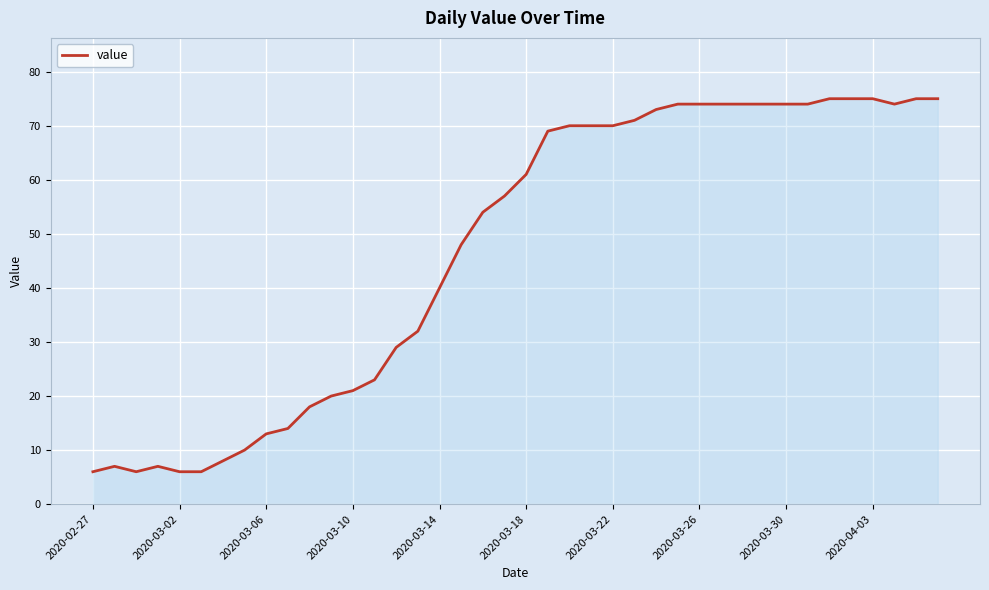

What is the greatest value displayed?

75